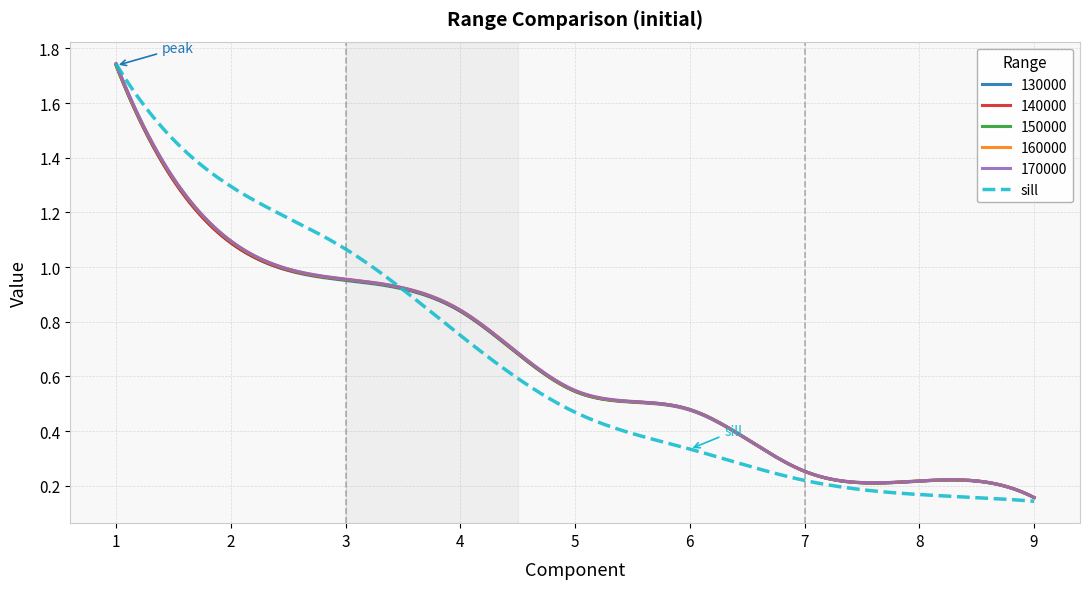

Which series has the largest range (max minus min)?

sill